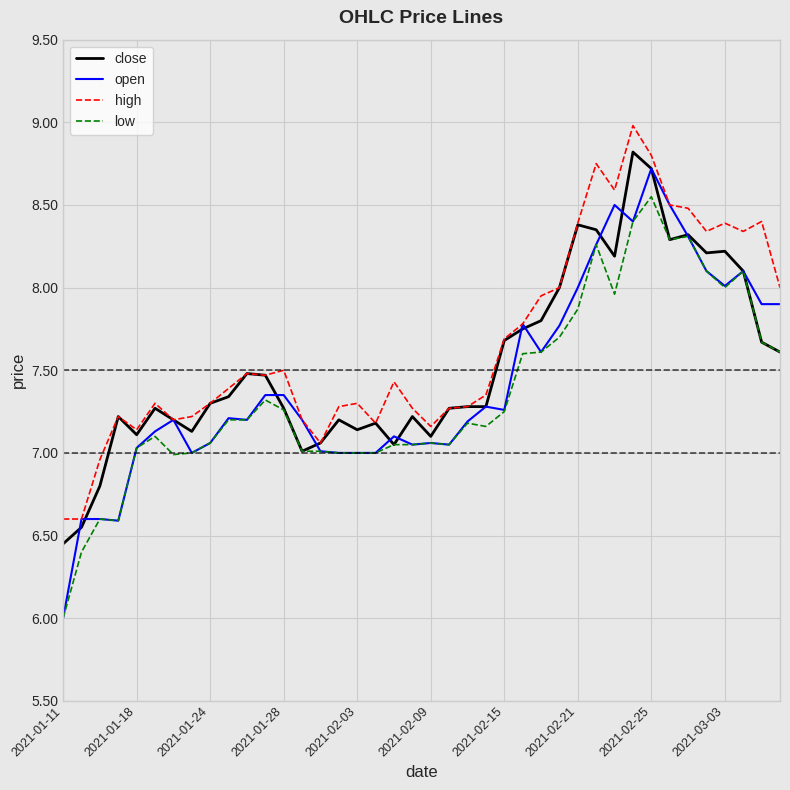

List the series in order of their overall mean, highest first.

high, close, open, low